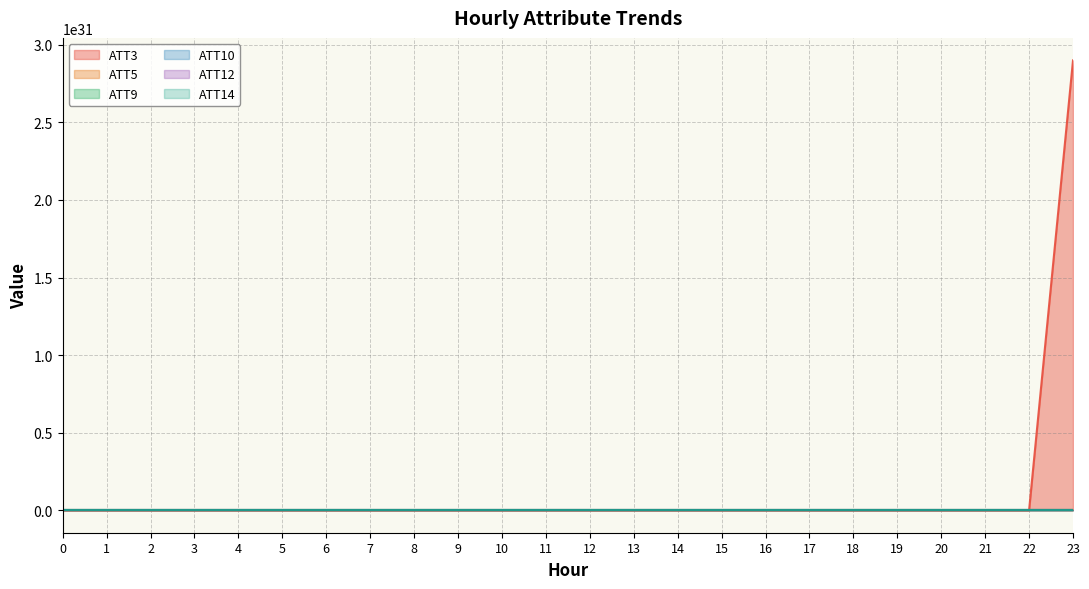

At which category does ATT10 reach its first local valley?

5